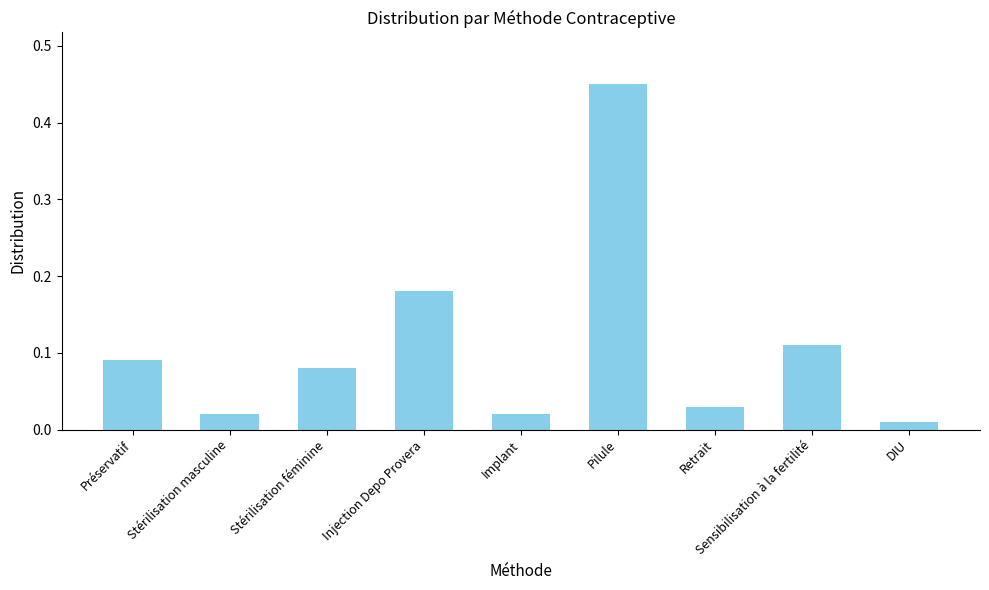

What is the label of the 5th bar from the right?

Implant